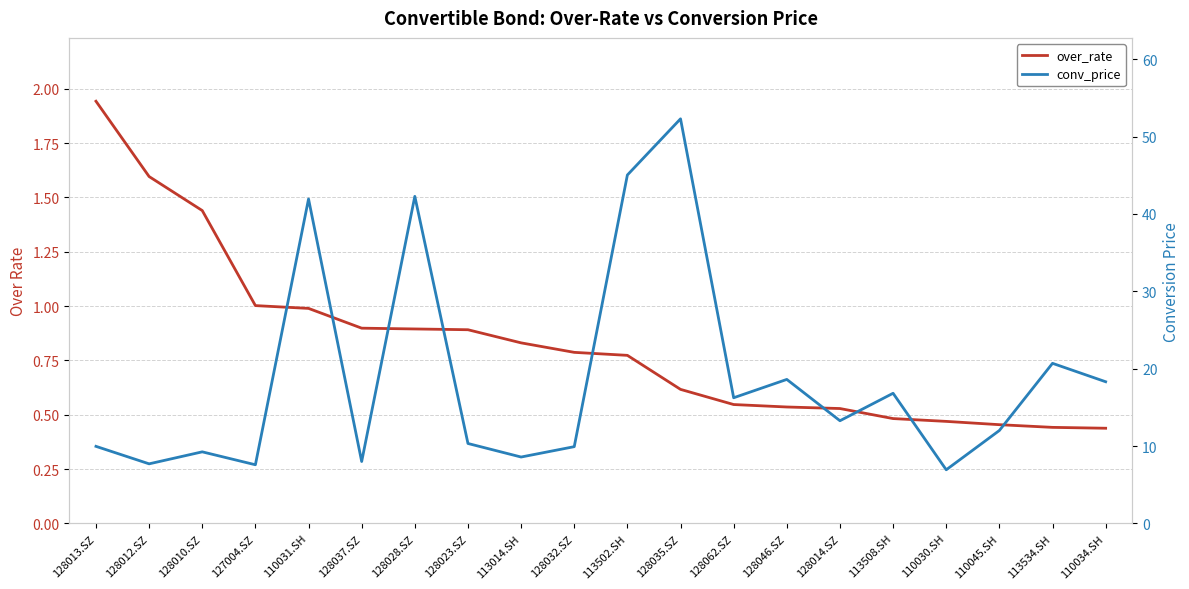

What is the value of the conv_price point at the 18th from the left?

12.0